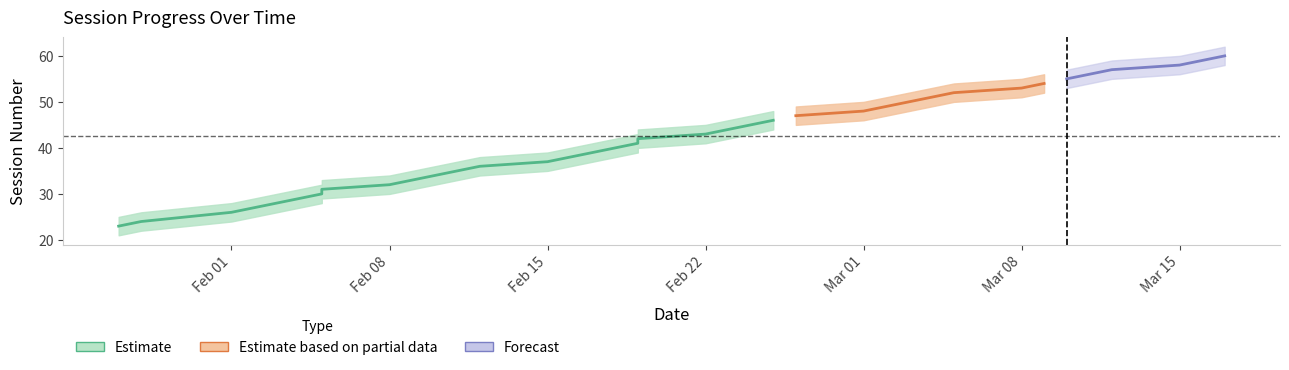

Count the number of data series in this chart.

3